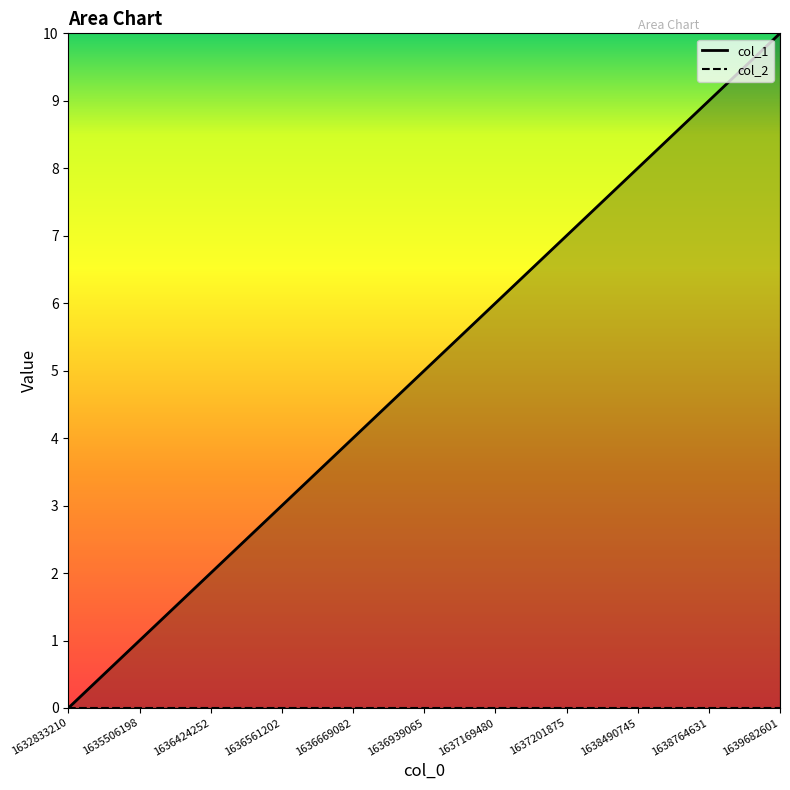

Reading left to right, transcribe all the data shown in this chart.

col_1_line: 1632833210=0	1635506198=1	1636424252=2	1636561202=3	1636669082=4	1636939065=5	1637169480=6	1637201875=7	1638490745=8	1638764631=9	1639682601=10
col_2_line: 1632833210=0	1635506198=0	1636424252=0	1636561202=0	1636669082=0	1636939065=0	1637169480=0	1637201875=0	1638490745=0	1638764631=0	1639682601=0